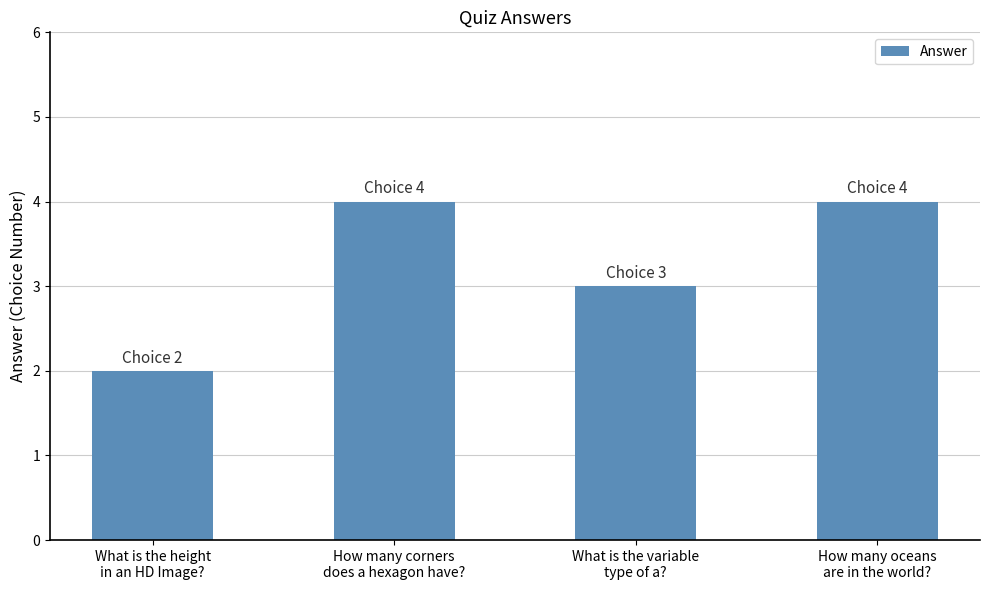

Is it true that the value at How many oceans
are in the world? is 4?

True